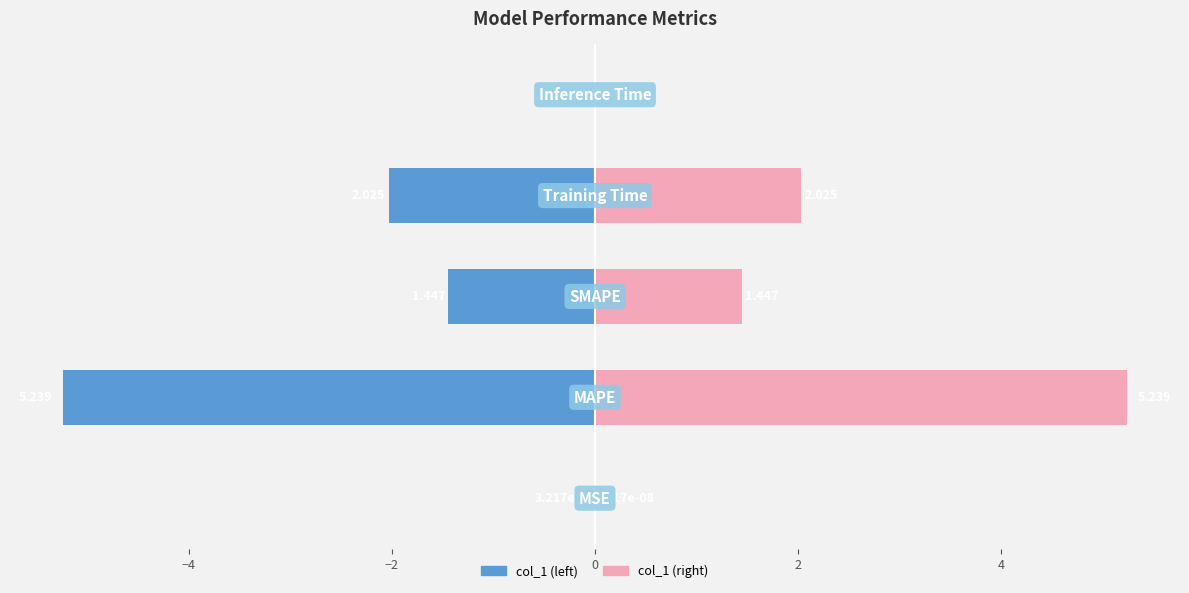

Does the chart contain any negative values?

Yes